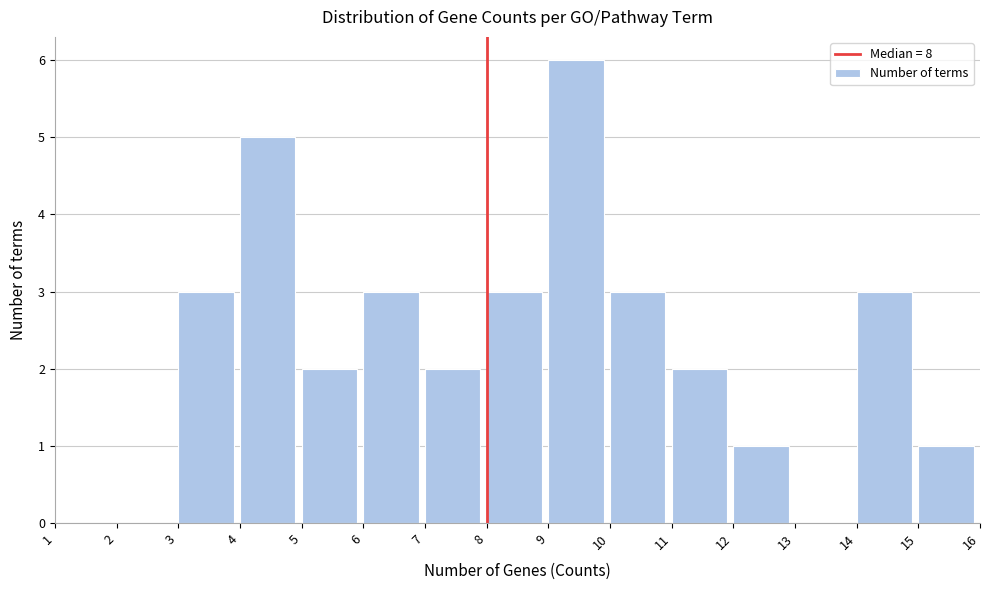

Over which range of the x-axis is the bar tallest?

9 to 10